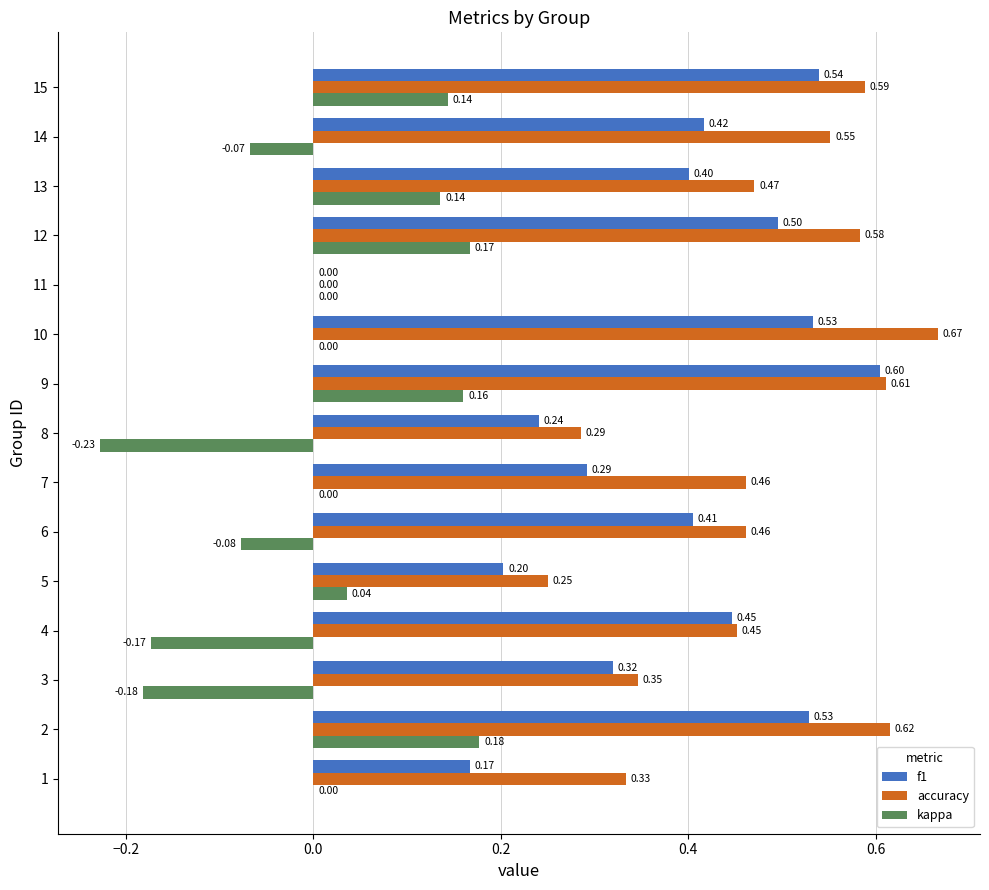

Which series has the widest spread of values?

accuracy